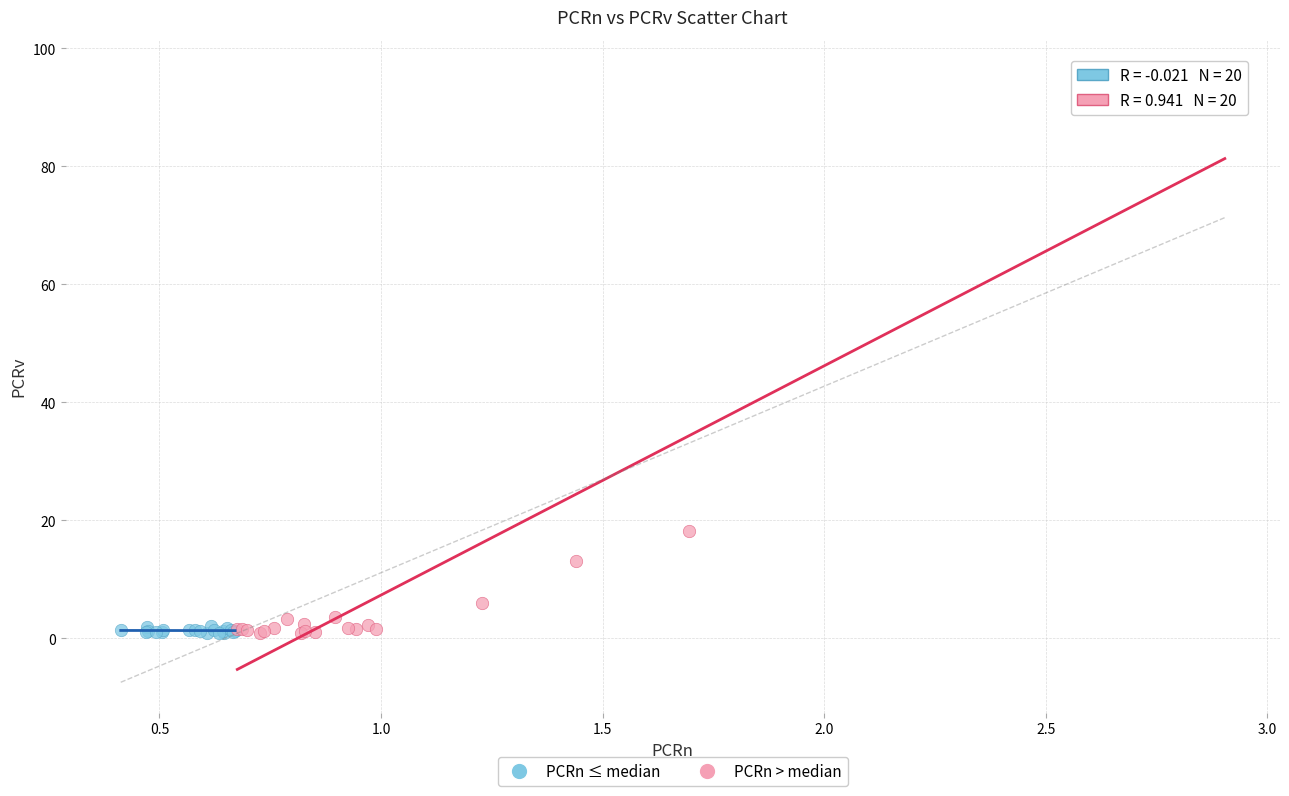

Which series contains the highest Y value?

PCRn > median